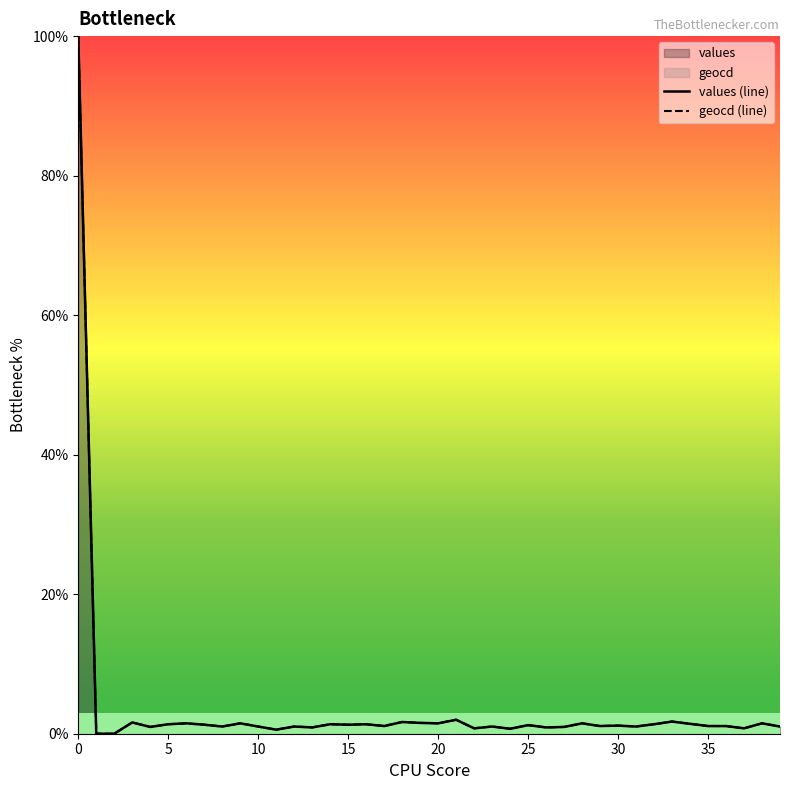

Reading left to right, transcribe all the data shown in this chart.

values (line): 100.0	0.0	0.0	1.6	1.0	1.4	1.5	1.3	1.0	1.5	1.0	0.6	1.0	0.9	1.4	1.3	1.4	1.1	1.7	1.6	1.5	2.0	0.8	1.0	0.7	1.2	0.9	1.0	1.5	1.1	1.2	1.0	1.4	1.7	1.4	1.1	1.1	0.8	1.5	1.0
geocd (line): 100.0	0.0	0.0	1.6	1.0	1.4	1.5	1.3	1.0	1.5	1.0	0.6	1.0	0.9	1.4	1.3	1.4	1.1	1.7	1.6	1.5	2.0	0.8	1.0	0.7	1.2	0.9	1.0	1.5	1.1	1.2	1.0	1.4	1.7	1.4	1.1	1.1	0.8	1.5	1.0